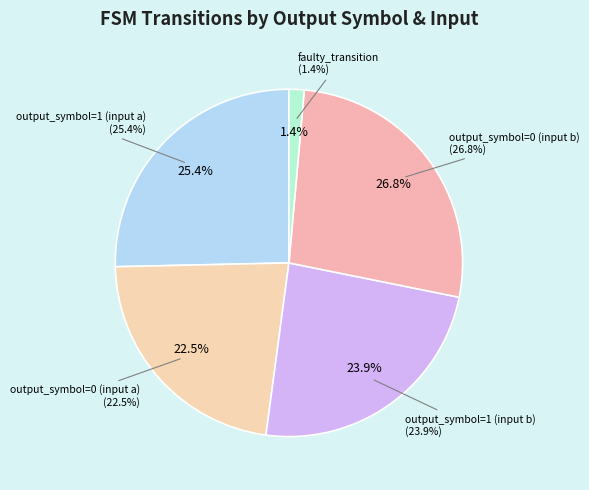

How many slices are in this pie chart?

5